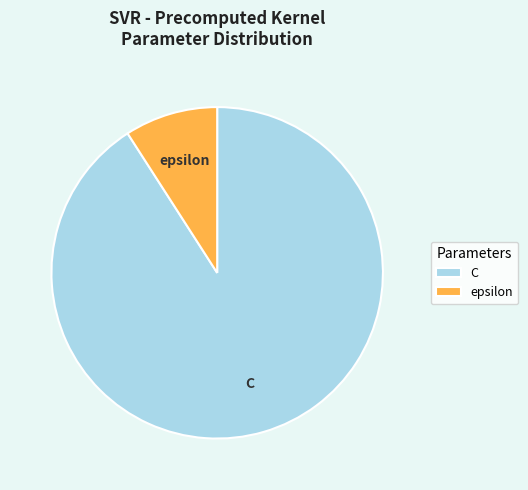

Count the number of slices in the pie.

2